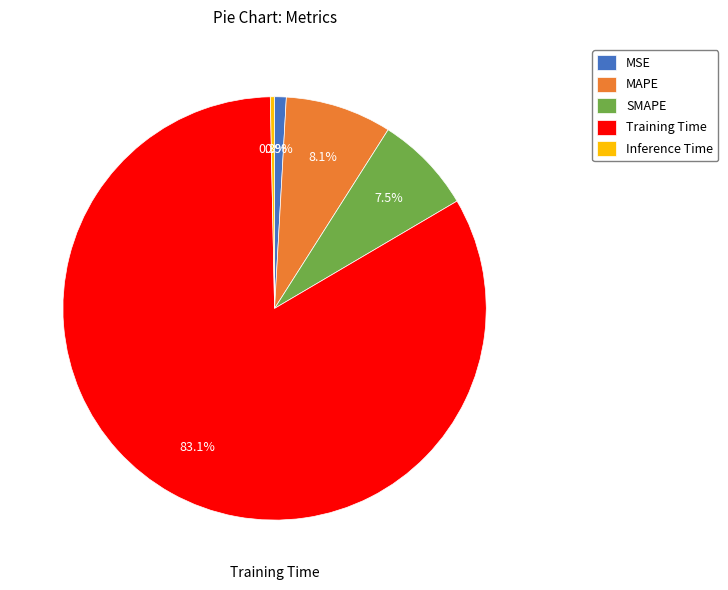

Which has a higher value, MAPE or MSE?

MAPE